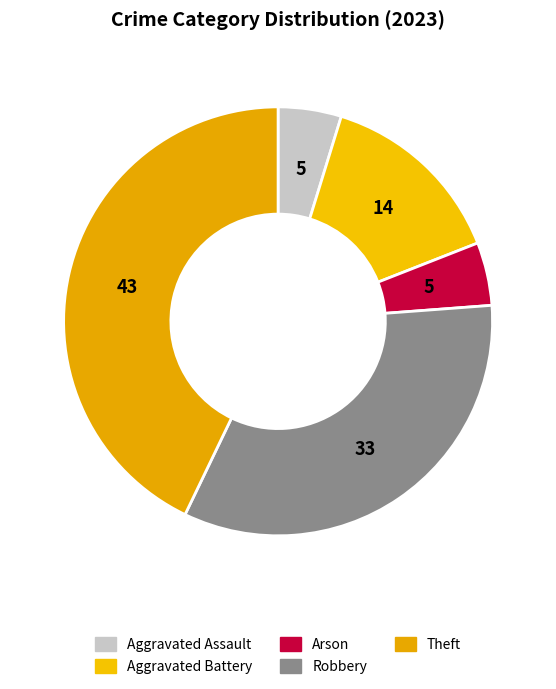

Between Theft and Robbery, which is larger?

Theft